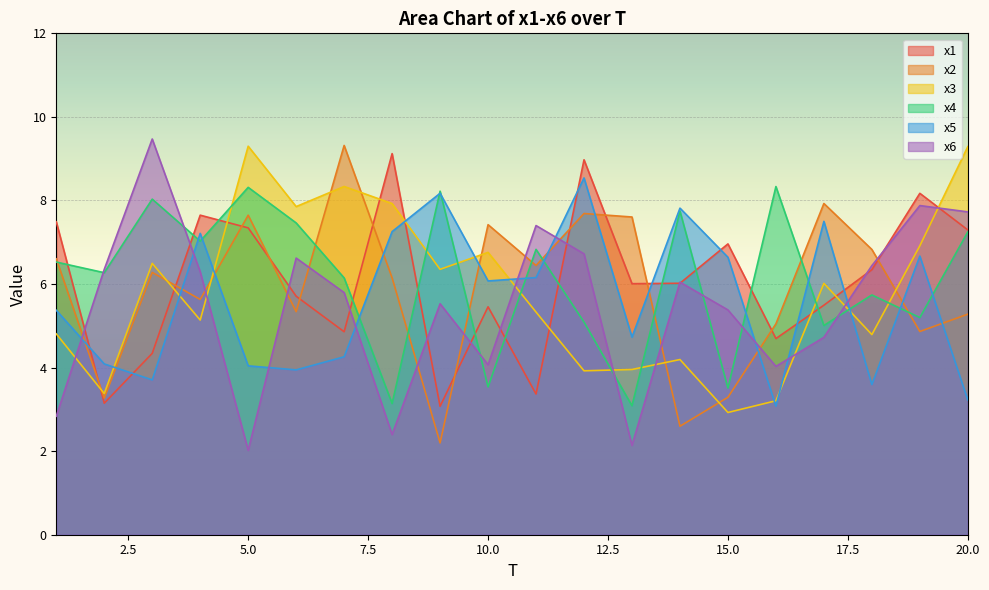

List the series in order of their peak value, highest first.

x6, x2, x3, x1, x5, x4